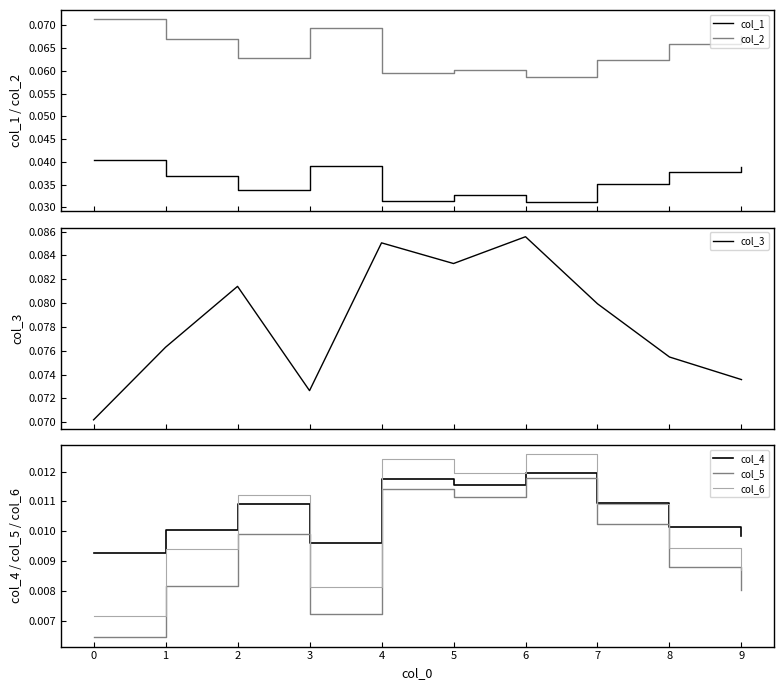

At 3, list the series in order from largest to smallest.

col_3, col_2, col_1, col_4, col_6, col_5